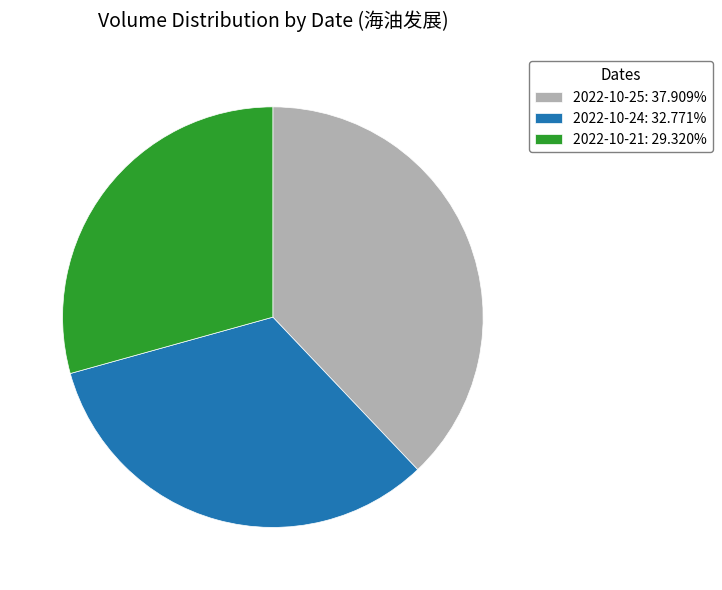

Does any single category account for the majority?

No